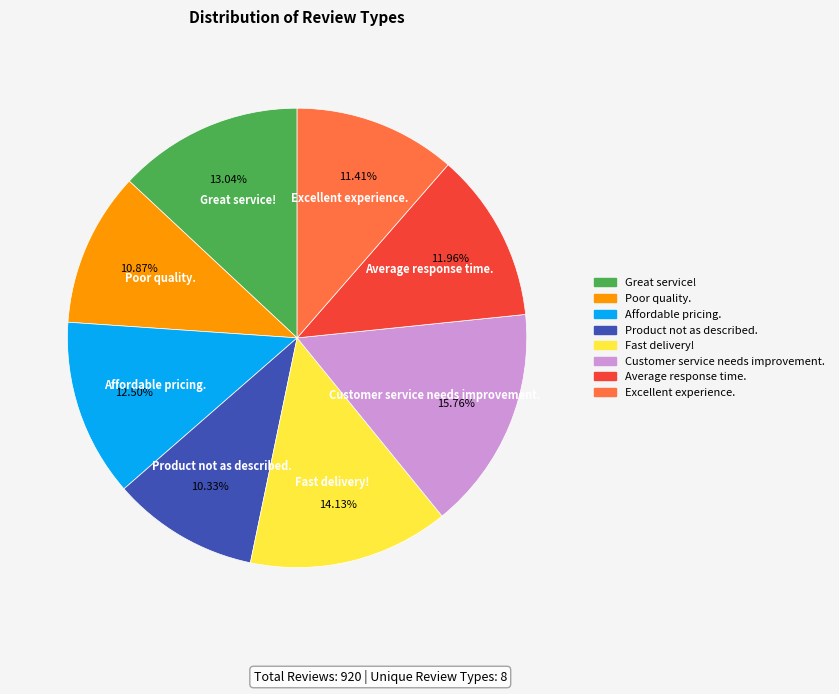

The Average response time. slice represents 3% of the pie. True or false?

False